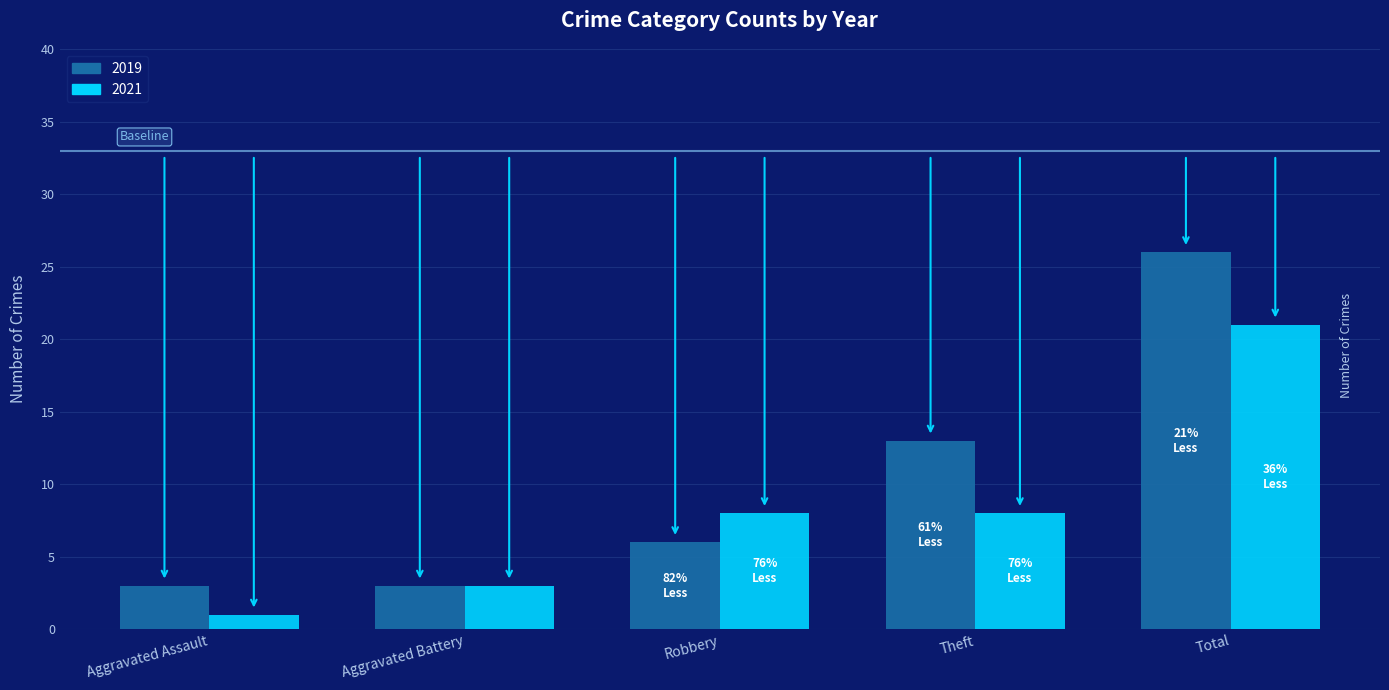

Reading left to right, what are all the values shown in this chart?

2019: 3	3	6	13	26
2021: 1	3	8	8	21